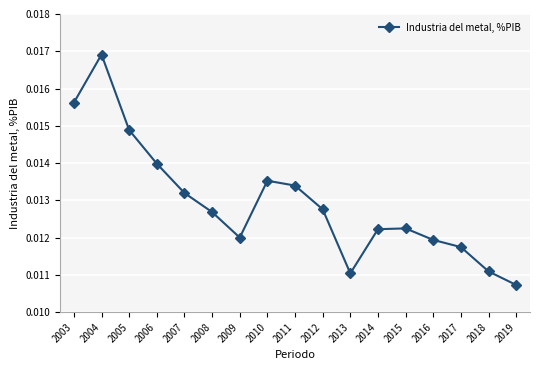

At which category does the data reach its first local valley?

2009